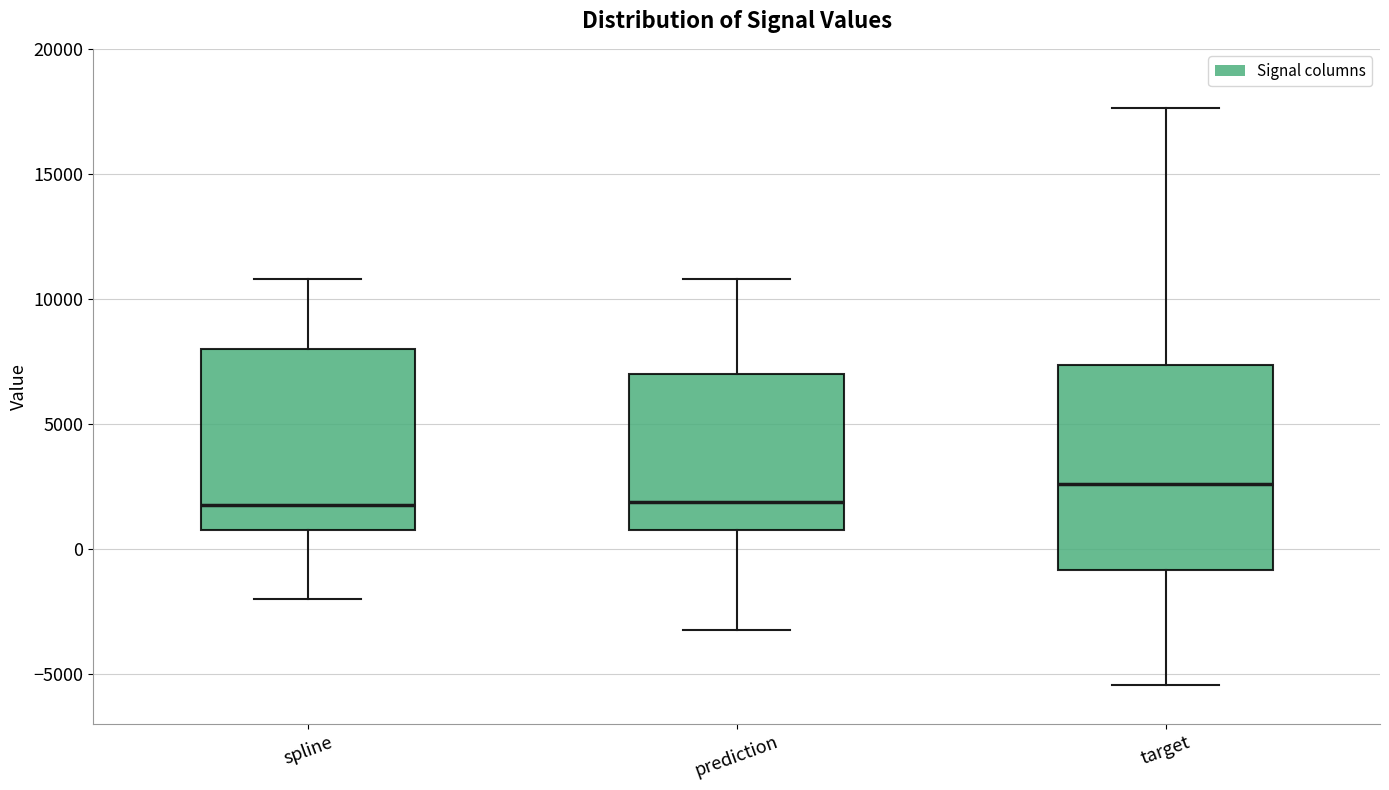

Comparing the boxes themselves (not the whiskers), which one is the tallest?

target